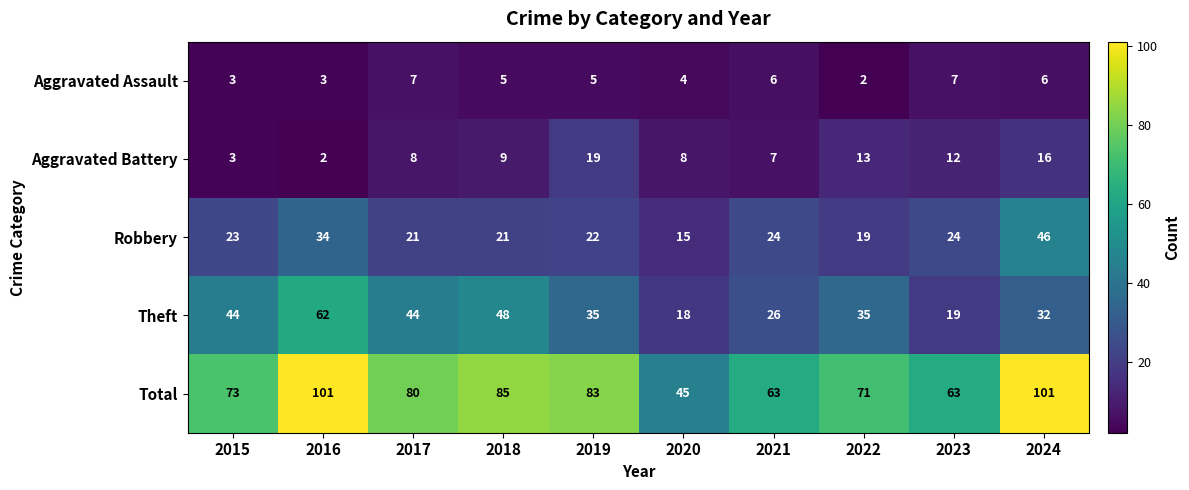

The Theft series shows 31 at 2018. True or false?

False